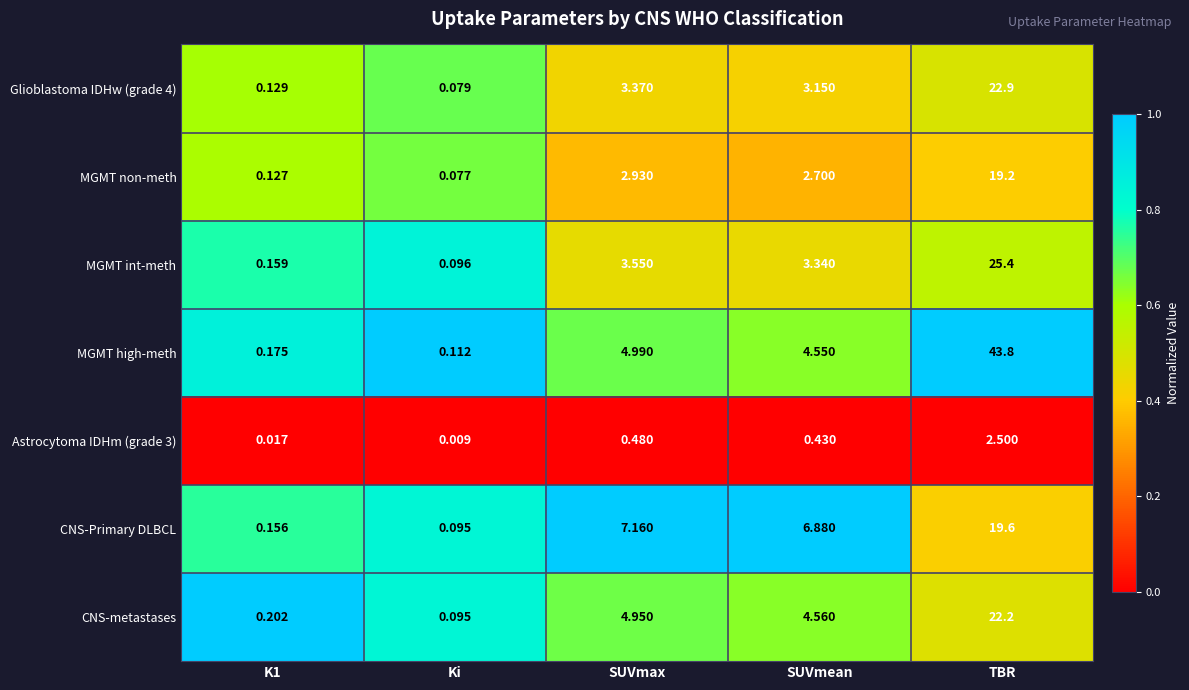

Where does the MGMT int-meth series first go above 3?

SUVmax